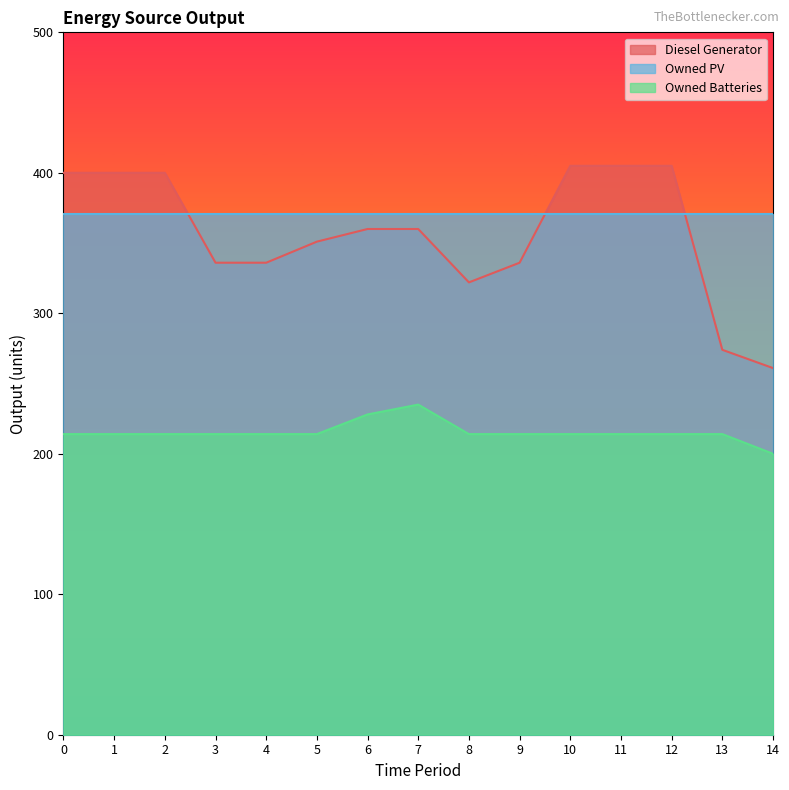

What is the total value across all series at 12?

990